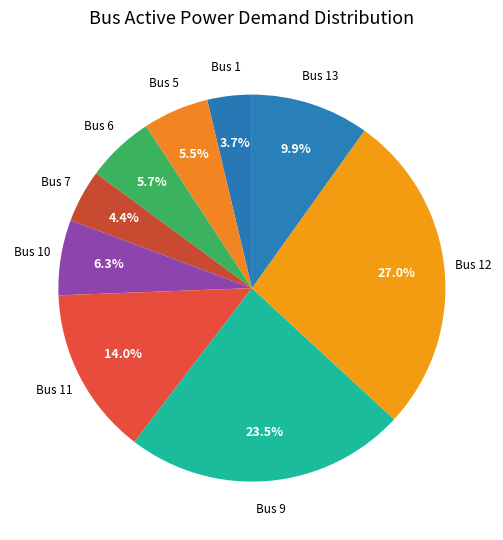

What is the smallest slice in the pie chart?

Bus 1